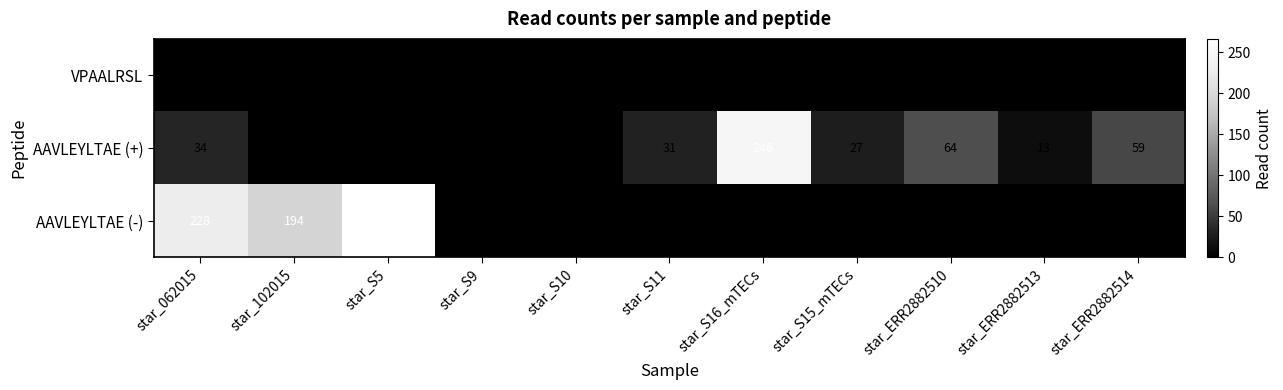

Which series has the largest total across all categories?

AAVLEYLTAE (-)